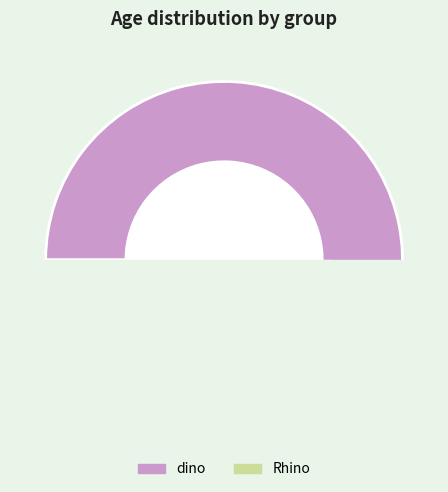

How many segments does this pie chart have?

2